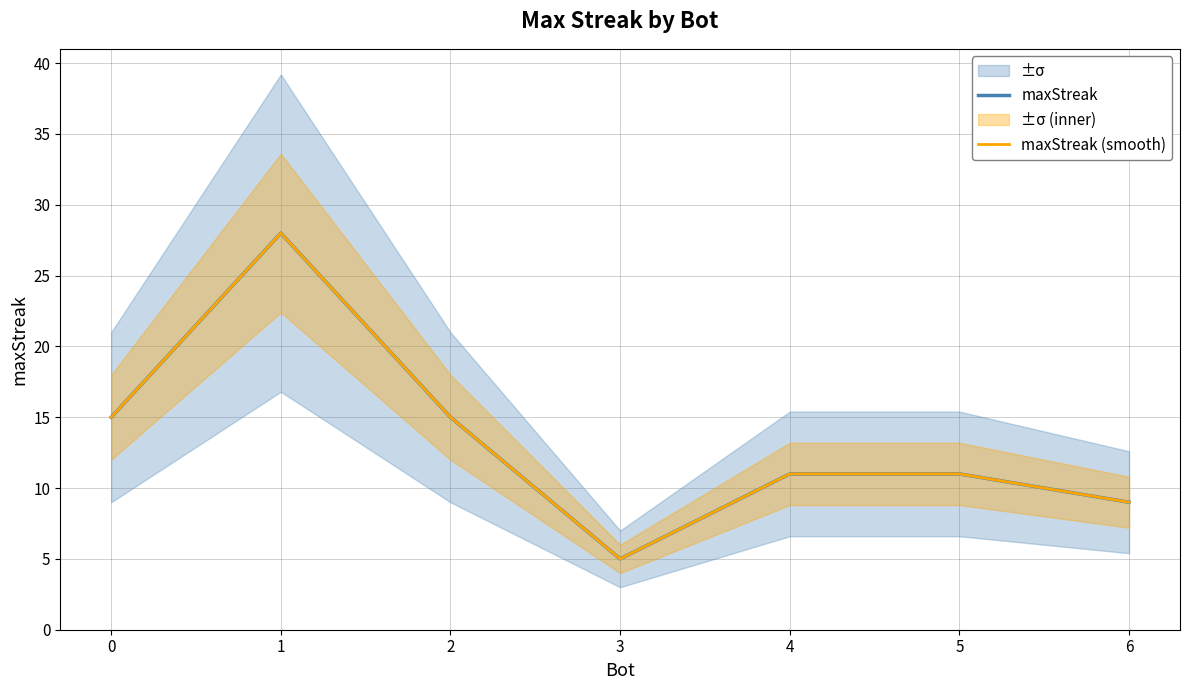

True or false: maxStreak (smooth) and maxStreak cross at least once.

False